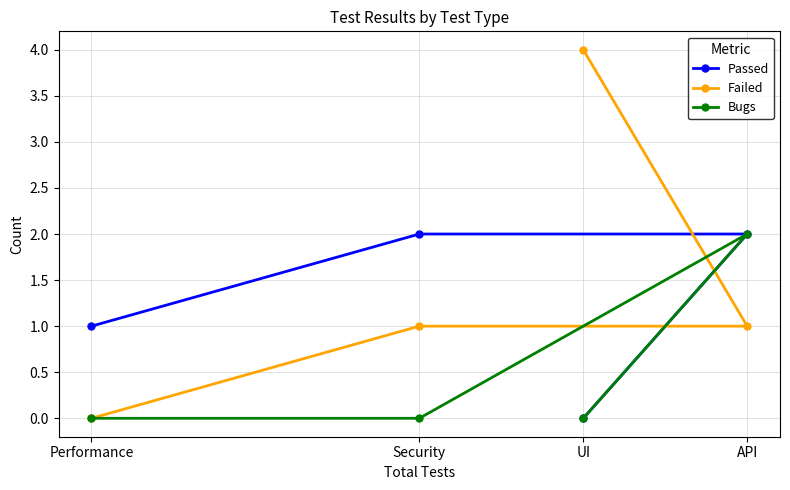

How many values in Passed are above zero?

3